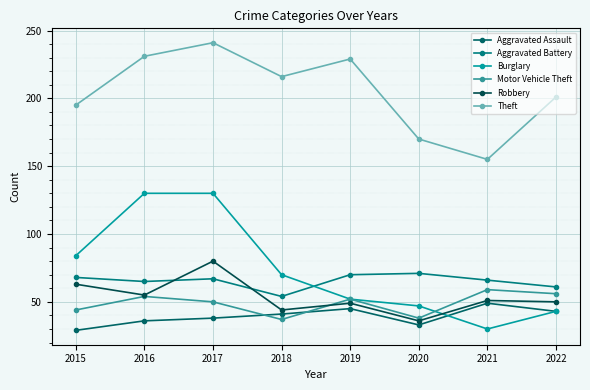

Does the chart display data point markers on the line(s)?

Yes